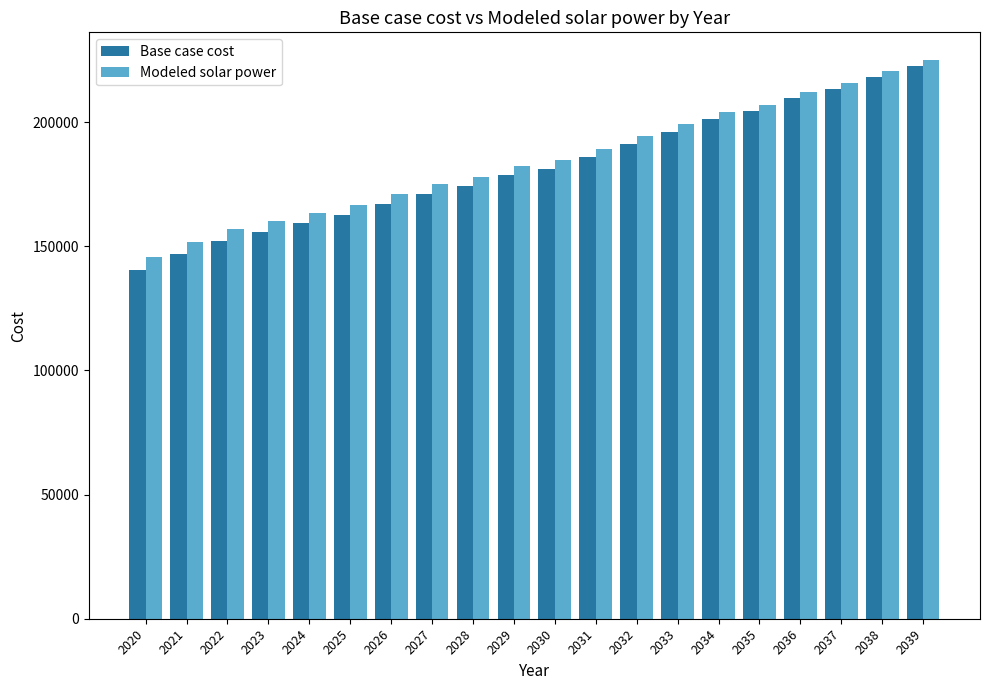

How many groups of bars are there?

20